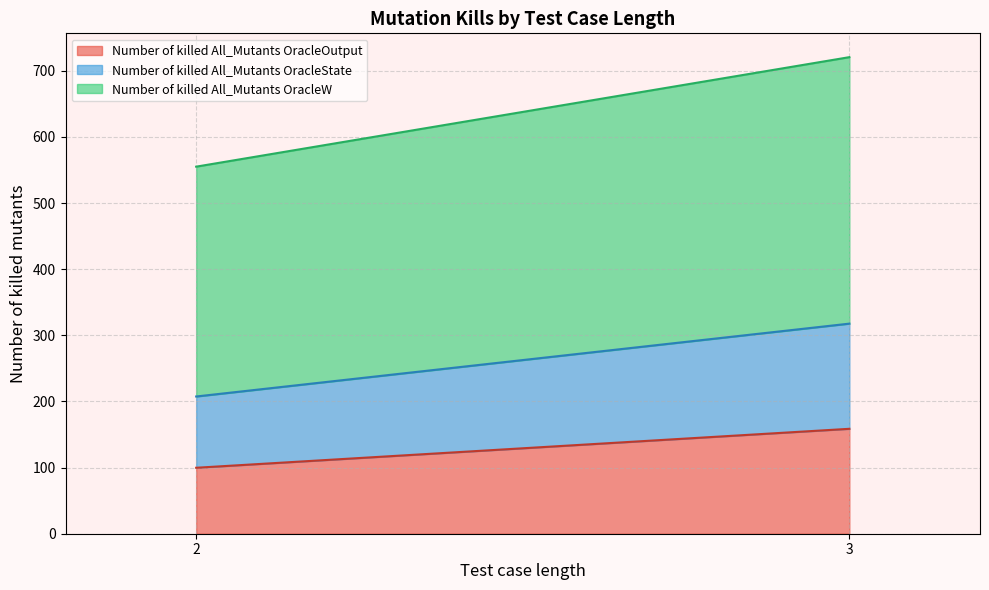

True or false: Number of killed All_Mutants OracleOutput and Number of killed All_Mutants OracleW cross at least once.

False